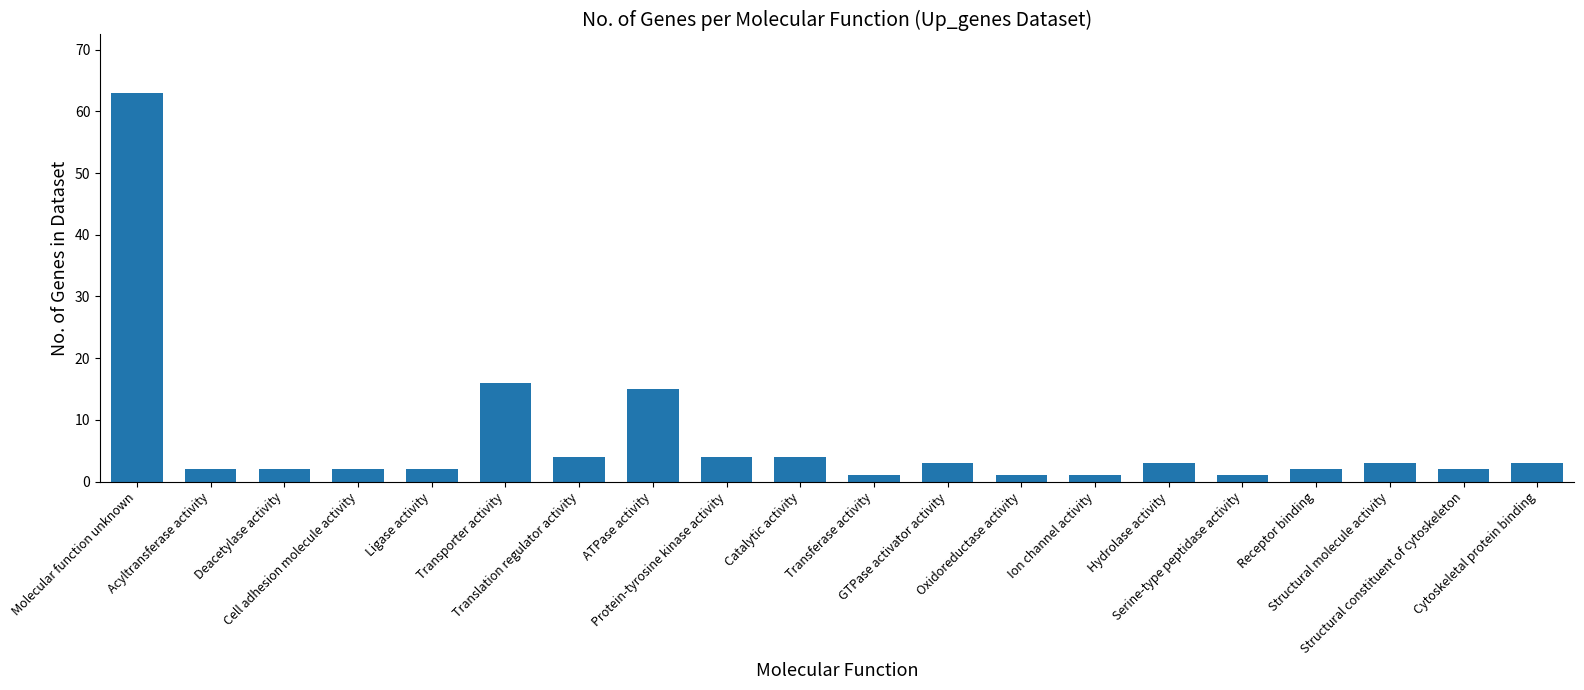

Where does the data first go above 3?

Molecular function unknown